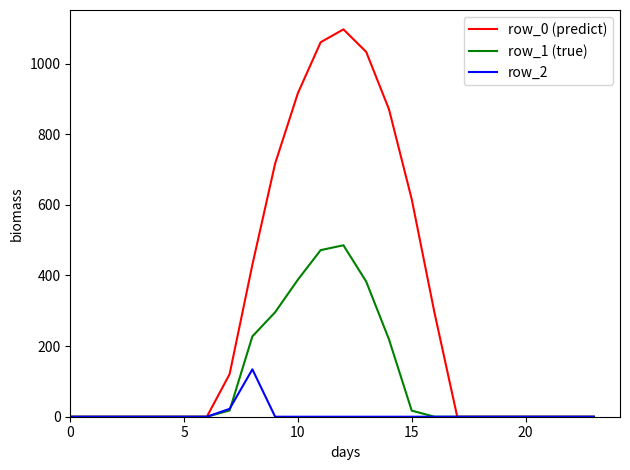

Count the number of data series in this chart.

3